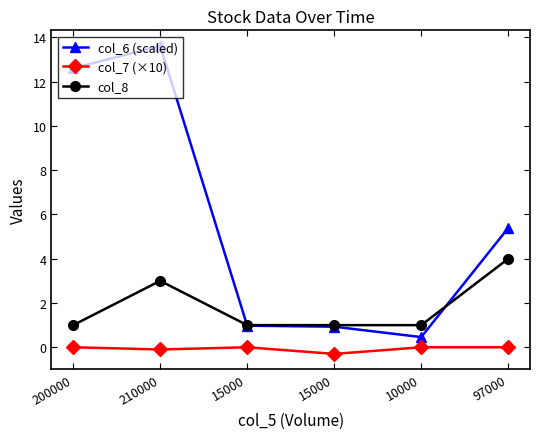

Where is the first local maximum for col_8?

210000